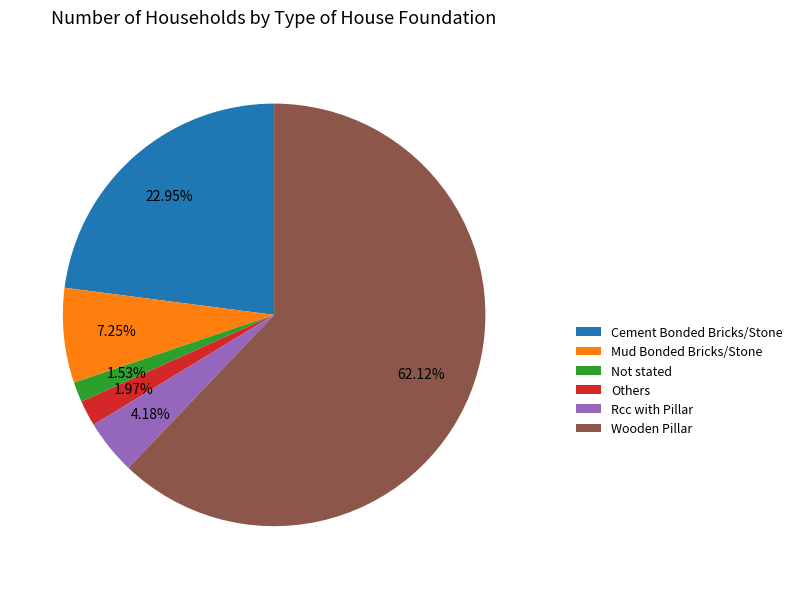

To the nearest percent, what portion does Cement Bonded Bricks/Stone represent?

23%